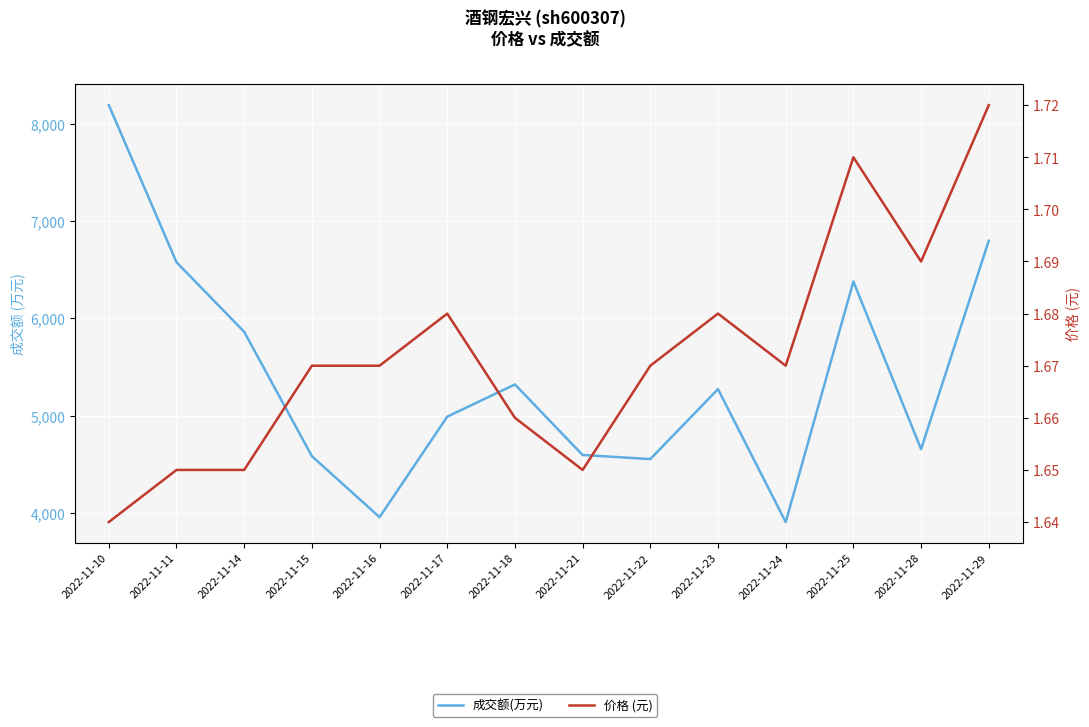

Where is the first local minimum for 价格 (元)?

2022-11-21